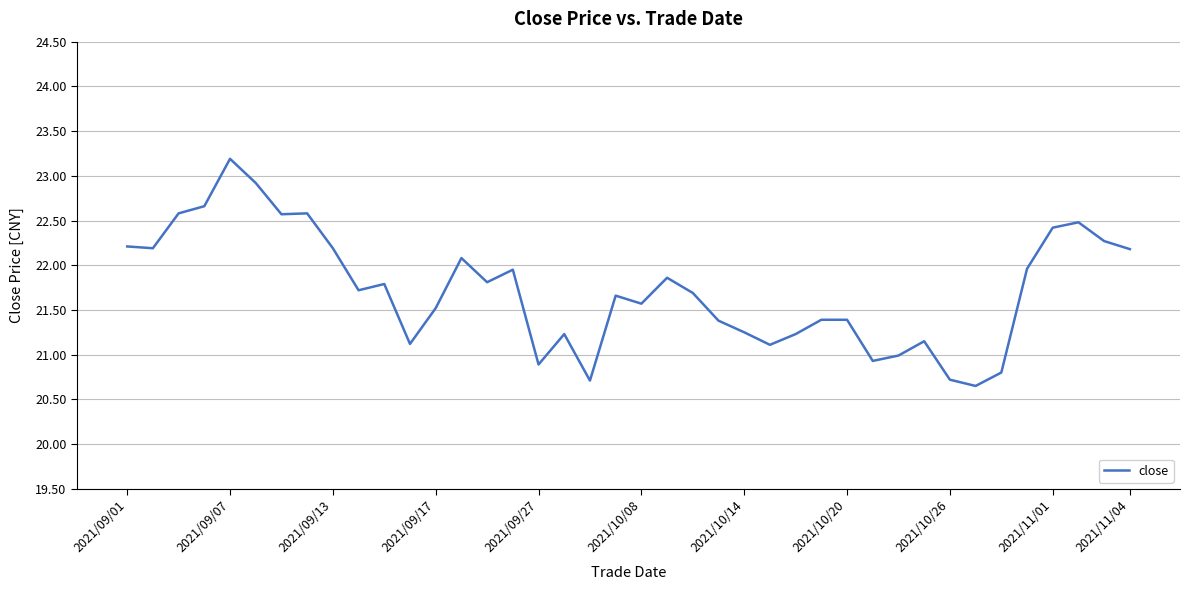

What is the difference between the maximum and minimum values?

2.5